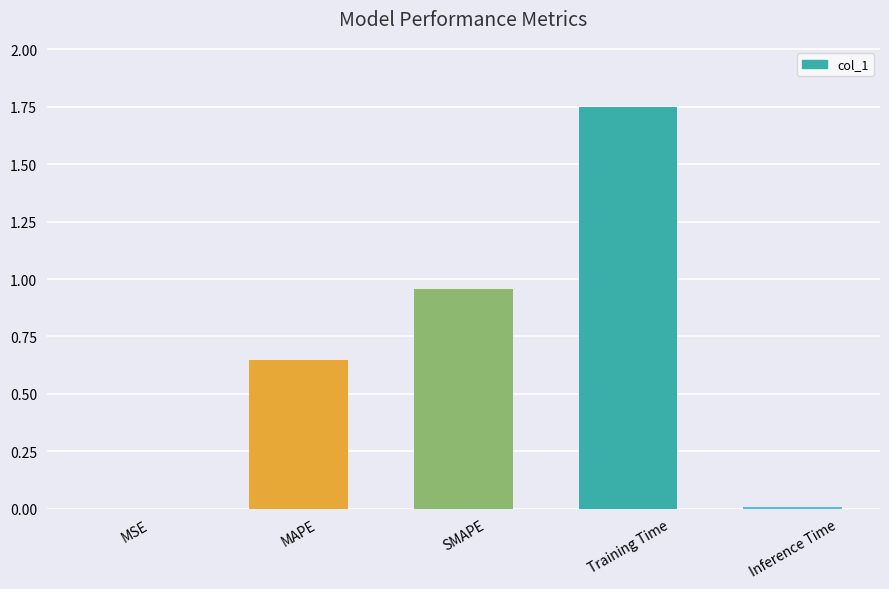

Which label corresponds to the largest value in the chart?

Training Time